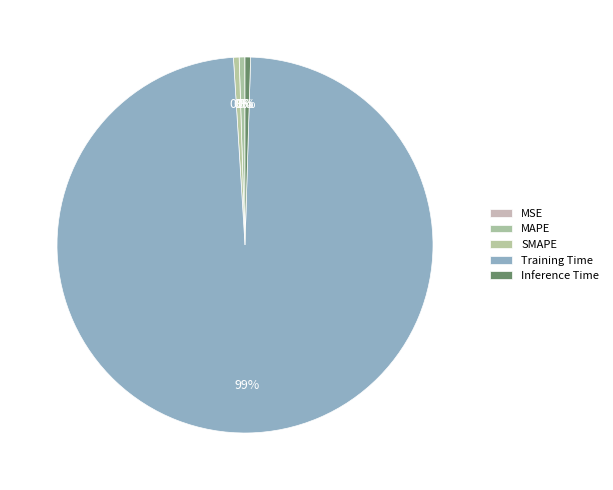

Combined, do Inference Time and MSE account for over 50%?

No